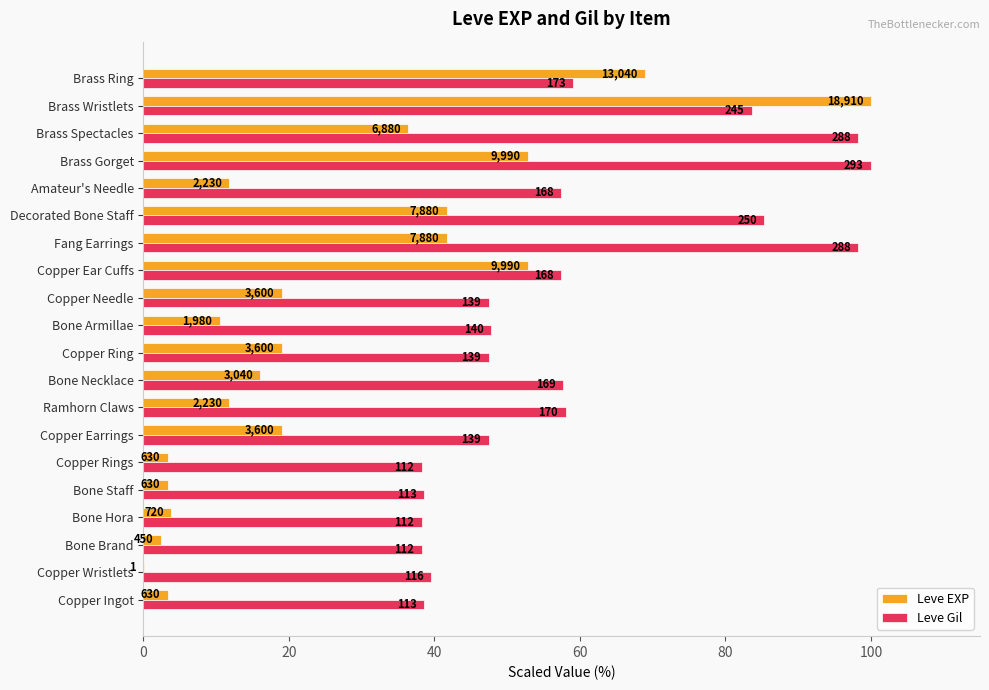

Reading left to right, transcribe all the data shown in this chart.

Leve EXP: 3.3	0.0	2.4	3.8	3.3	3.3	19.0	11.8	16.1	19.0	10.5	19.0	52.8	41.7	41.7	11.8	52.8	36.4	100.0	69.0
Leve Gil: 38.6	39.6	38.2	38.2	38.6	38.2	47.4	58.0	57.7	47.4	47.8	47.4	57.3	98.3	85.3	57.3	100.0	98.3	83.6	59.0